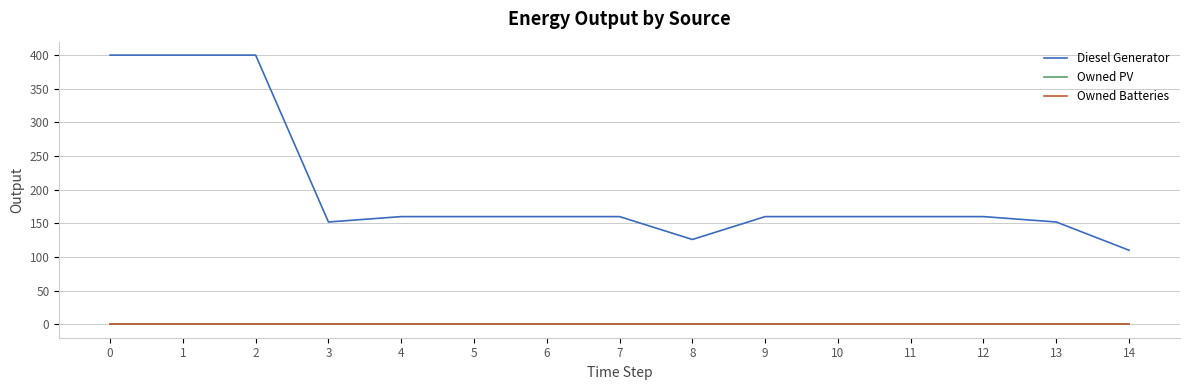

True or false: Owned Batteries has more than 0 points higher than both neighbors.

False